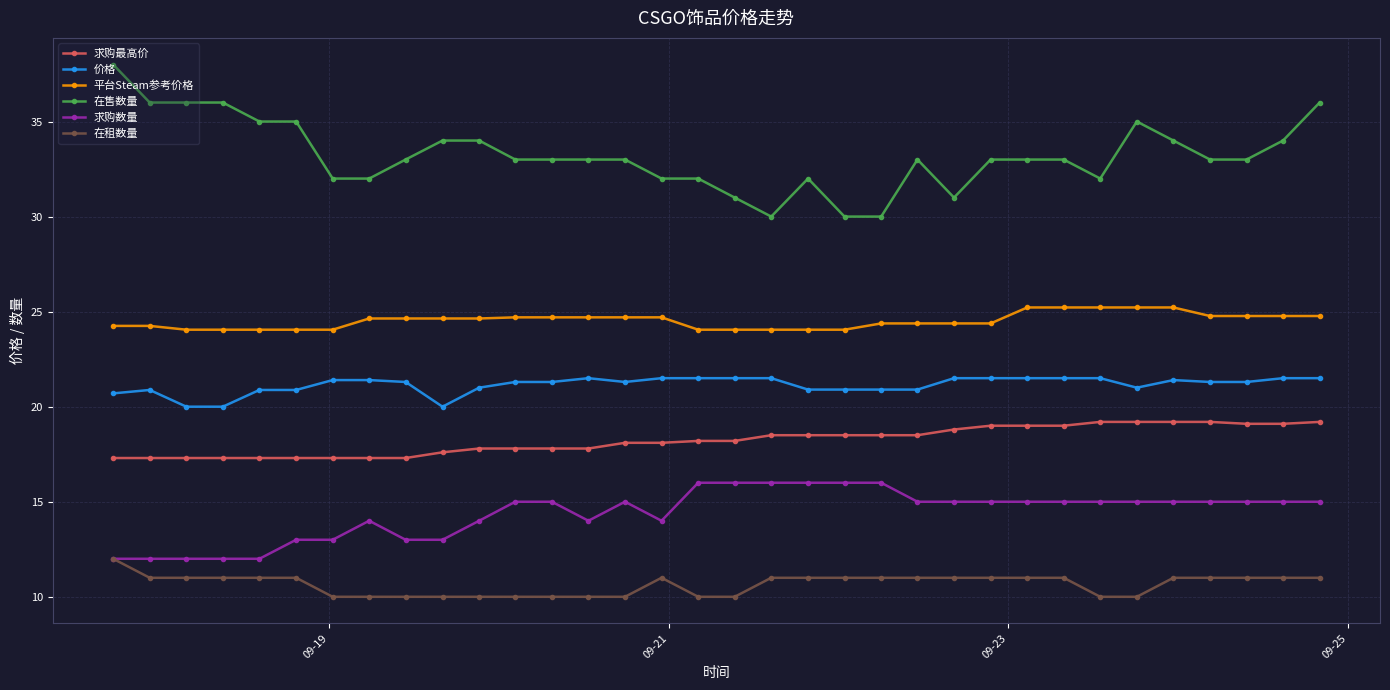

What is the minimum value for 价格?

20.0